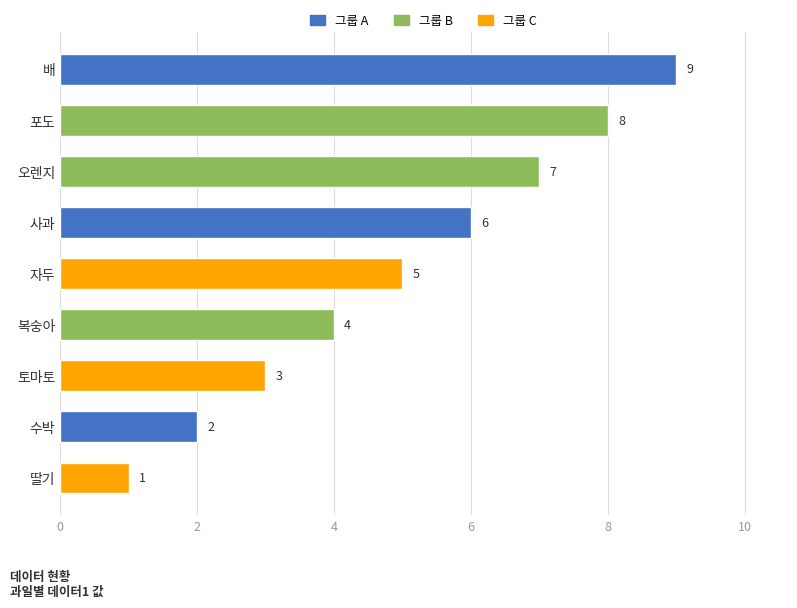

True or false: the data shows 4 at 오렌지.

False